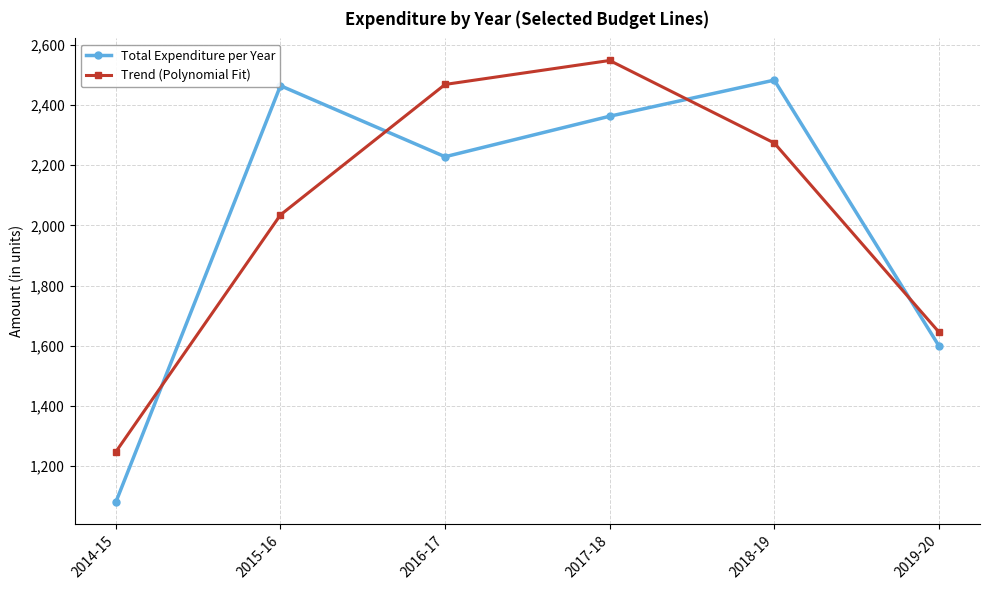

True or false: Total Expenditure per Year and Trend (Polynomial Fit) cross at least once.

True